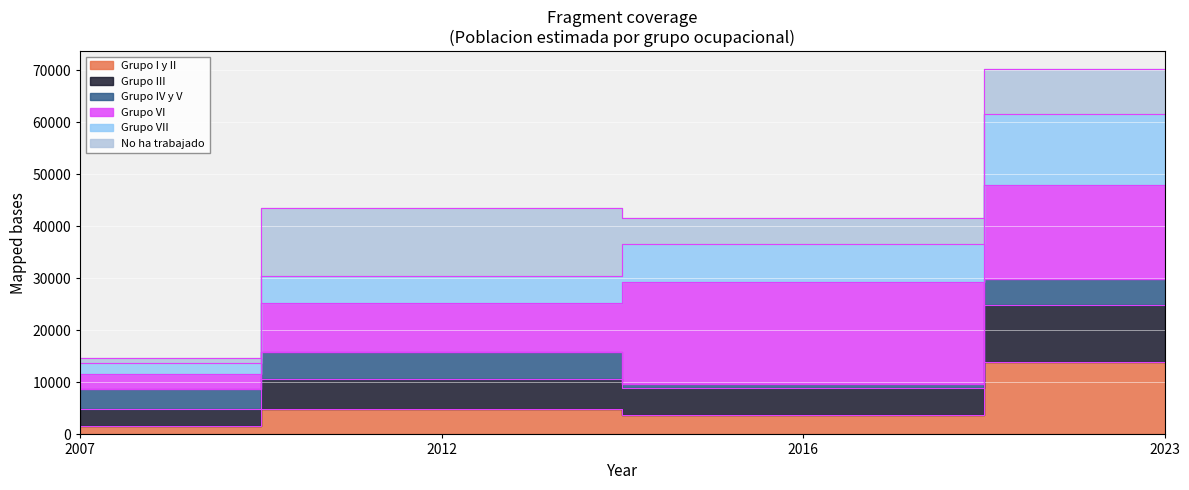

What is the value of the Grupo VII point at the 3rd from the left?

36608